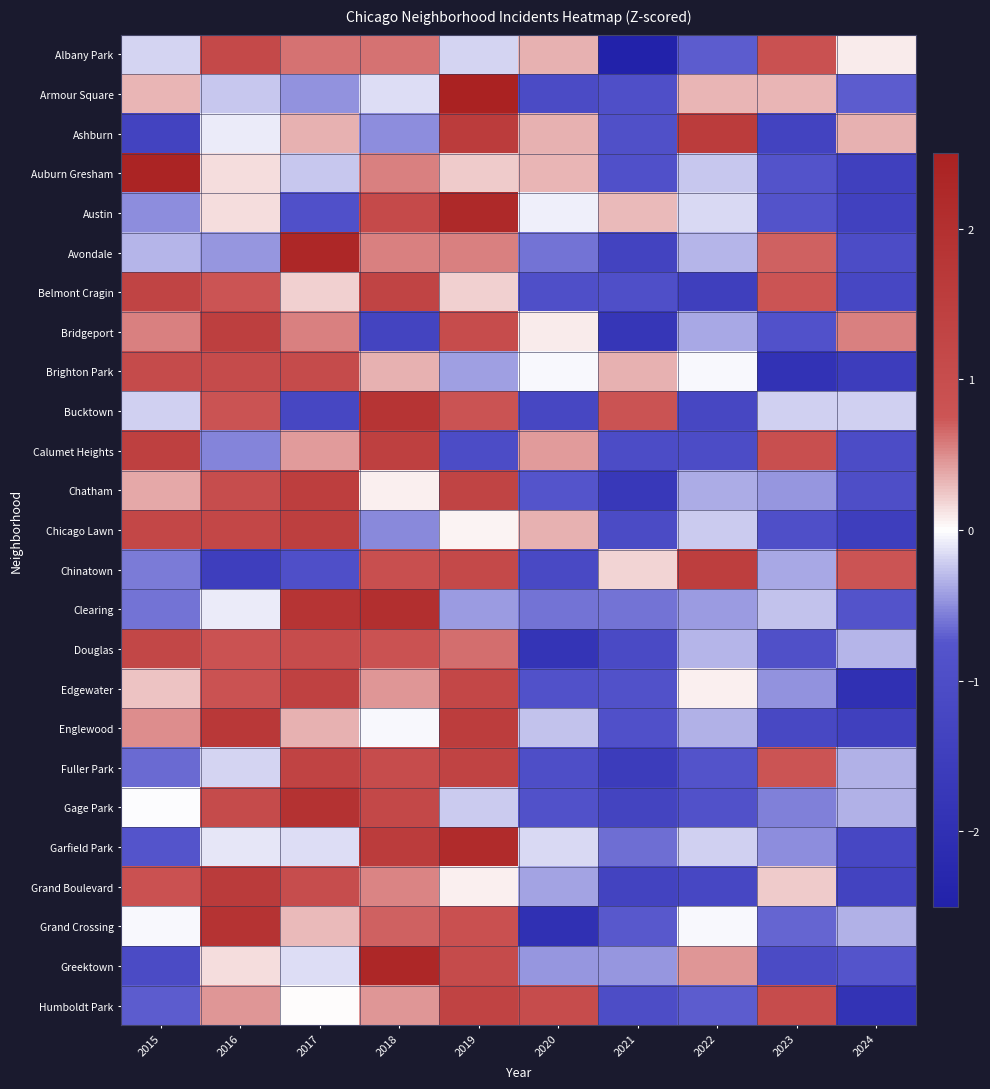

At 2019, list the series in order from largest to smallest.

Armour Square, Austin, Garfield Park, Ashburn, Englewood, Fuller Park, Humboldt Park, Chatham, Edgewater, Chinatown, Greektown, Bridgeport, Grand Crossing, Bucktown, Douglas, Avondale, Auburn Gresham, Belmont Cragin, Grand Boulevard, Chicago Lawn, Albany Park, Gage Park, Brighton Park, Clearing, Calumet Heights